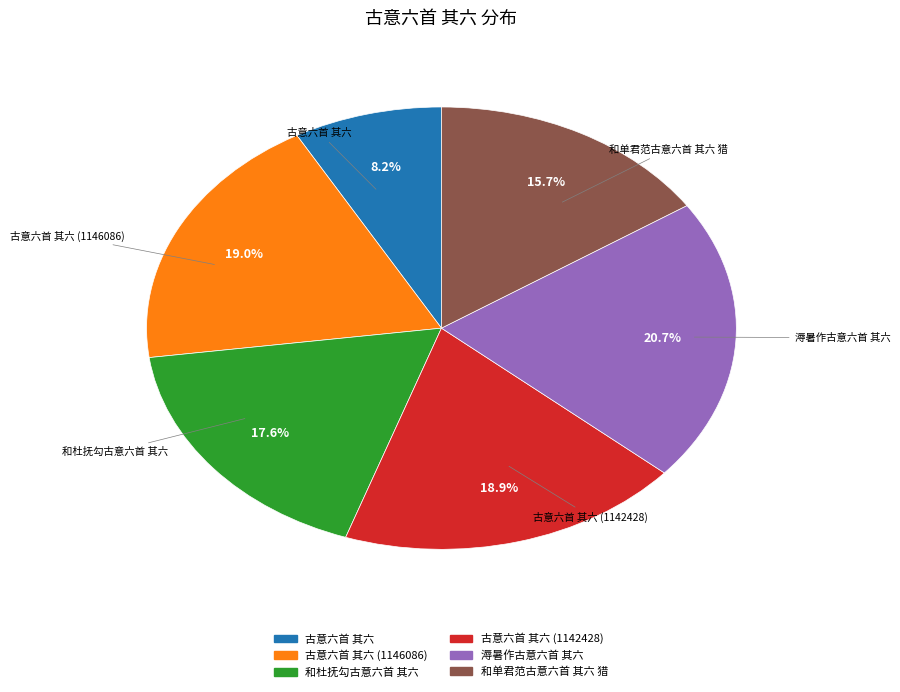

Does any single category account for the majority?

No